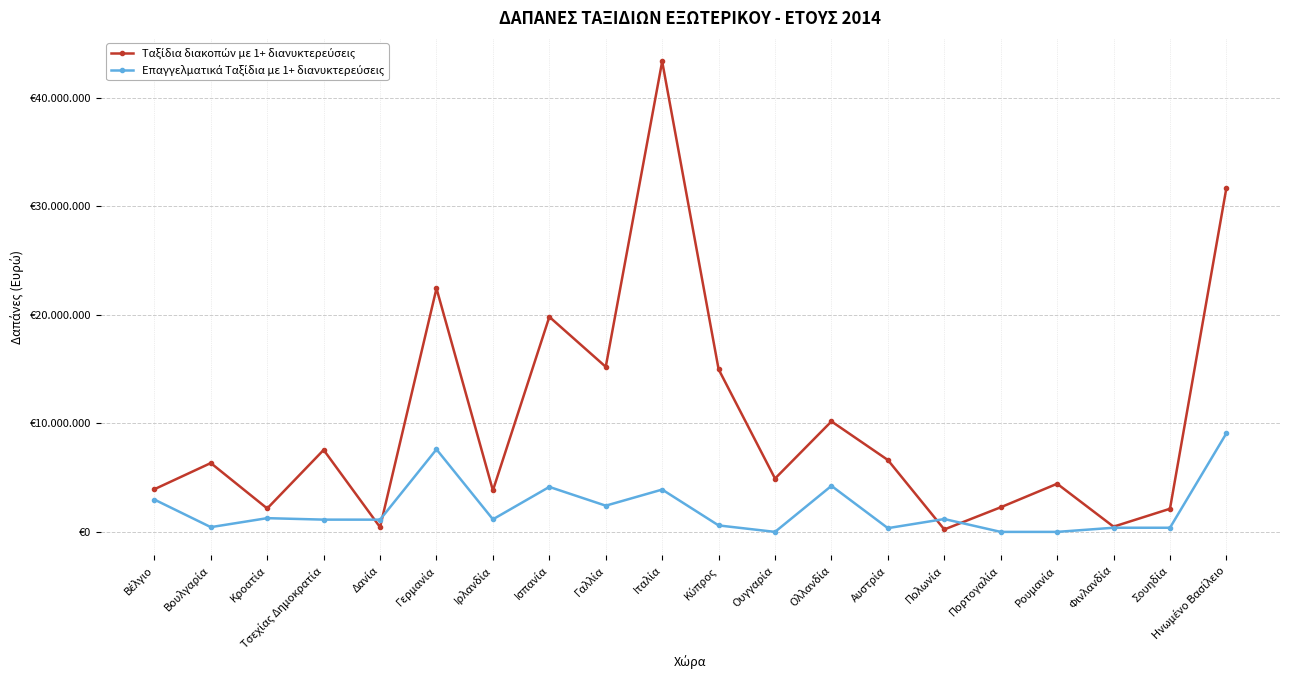

Does the chart display data point markers on the line(s)?

Yes